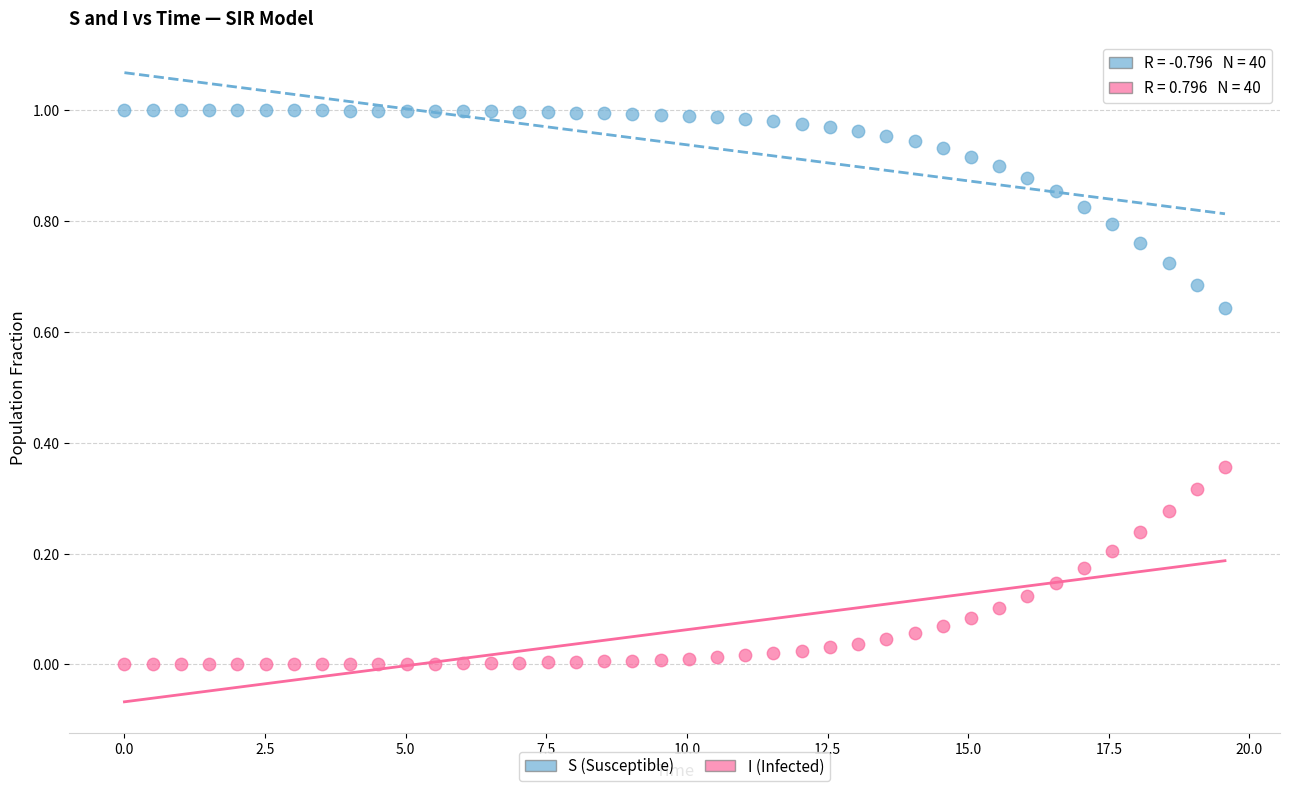

Which series reaches the minimum Y coordinate?

I (Infected)